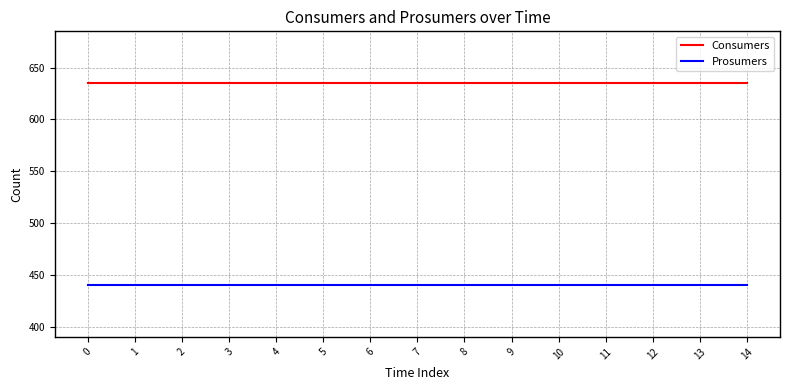

What is the minimum value for Consumers?

635